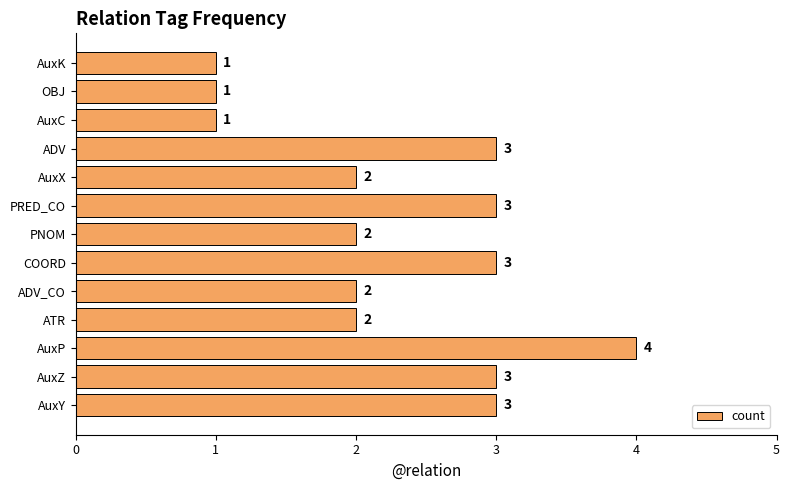

What is the difference between the second highest and minimum values?

2